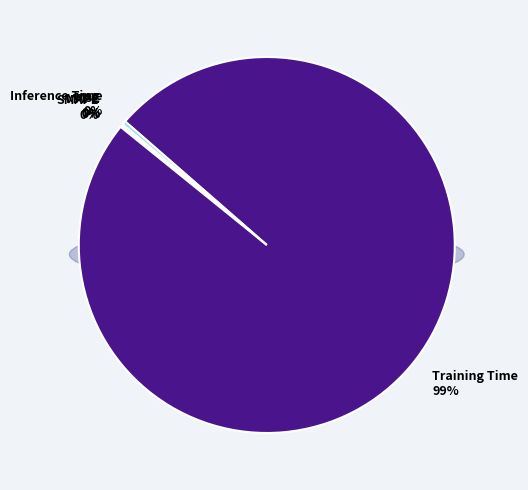

Which has a higher value, MSE or Inference Time?

Inference Time